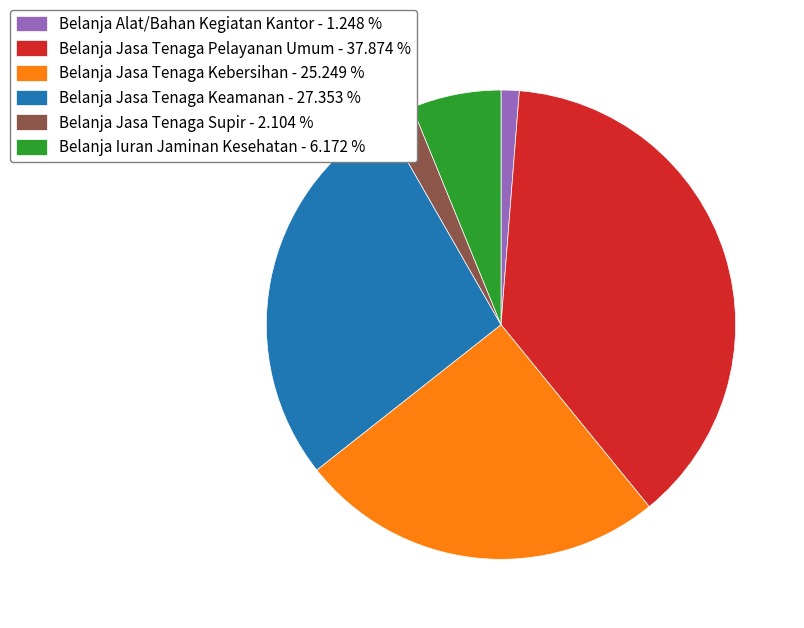

Which has a higher value, Belanja Jasa Tenaga Supir - 2.104 % or Belanja Jasa Tenaga Pelayanan Umum - 37.874 %?

Belanja Jasa Tenaga Pelayanan Umum - 37.874 %